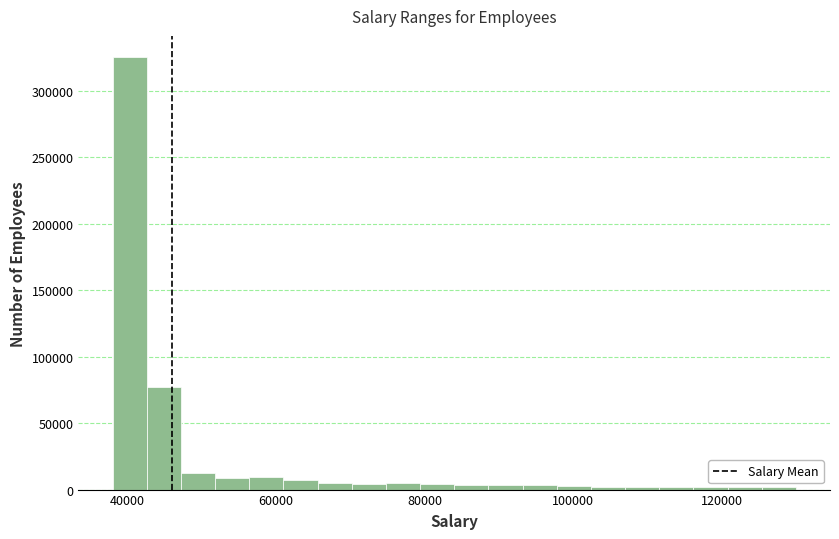

Around what value on the x-axis is the tallest bar? Give the approximate position of its centre, as read against the axis.

40000